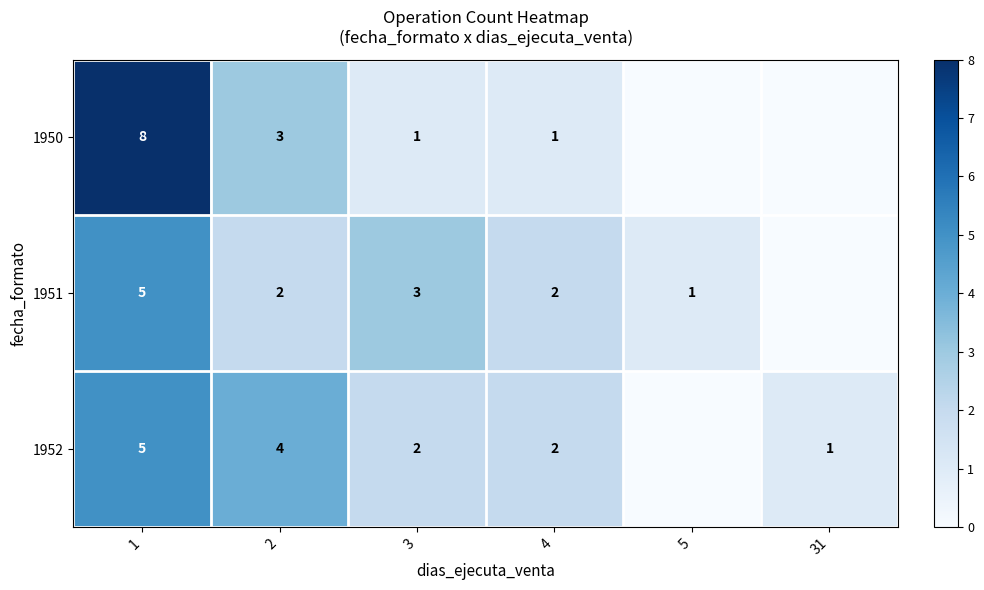

The 1952 series shows 1 at 31. True or false?

False